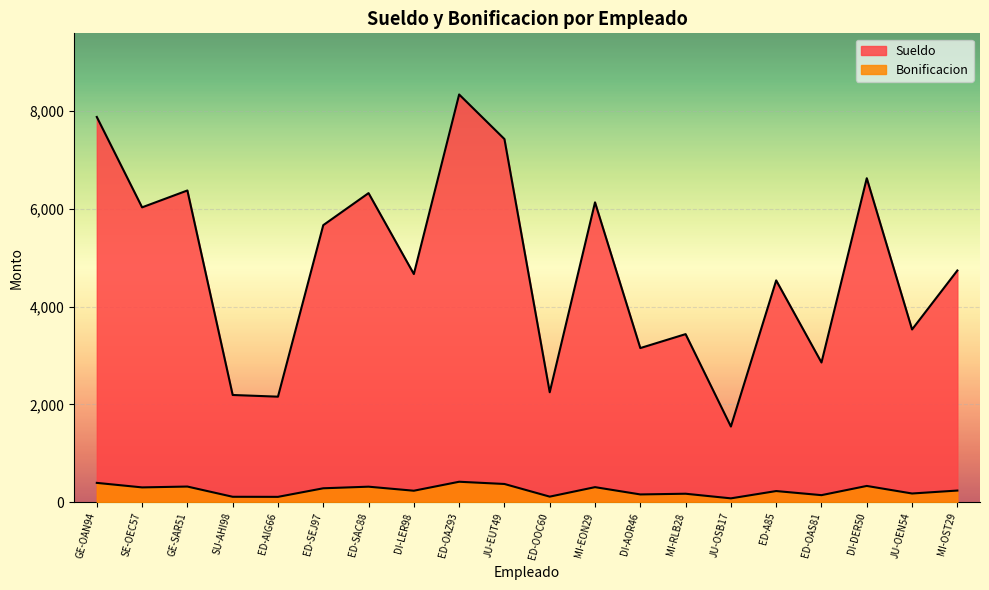

At which category does Sueldo reach its first local valley?

SE-OEC57